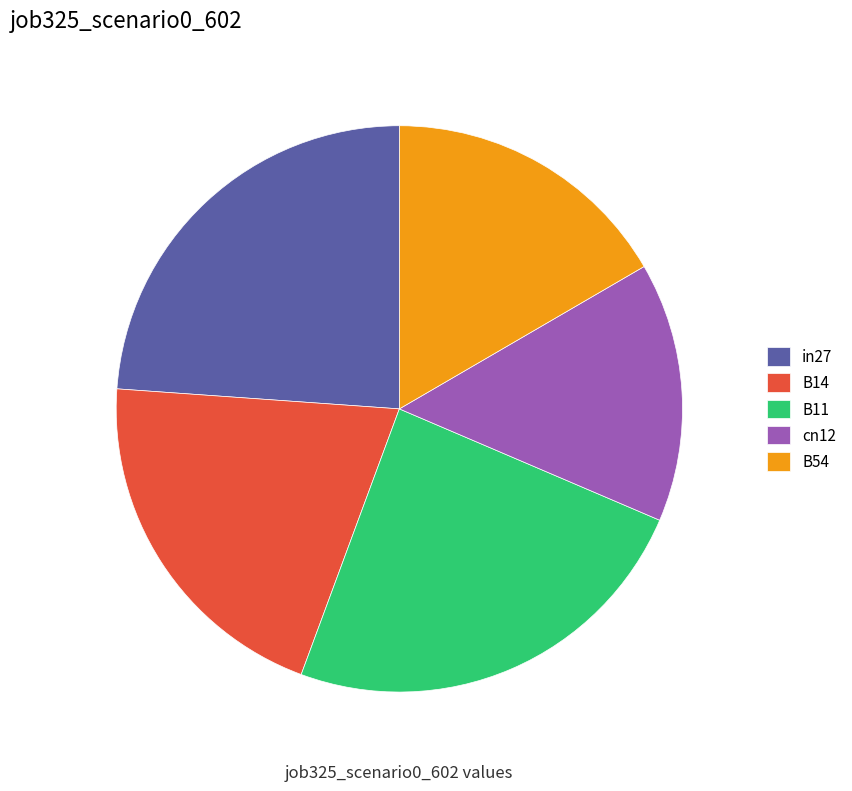

What percentage do cn12 and in27 together represent?

38.7%